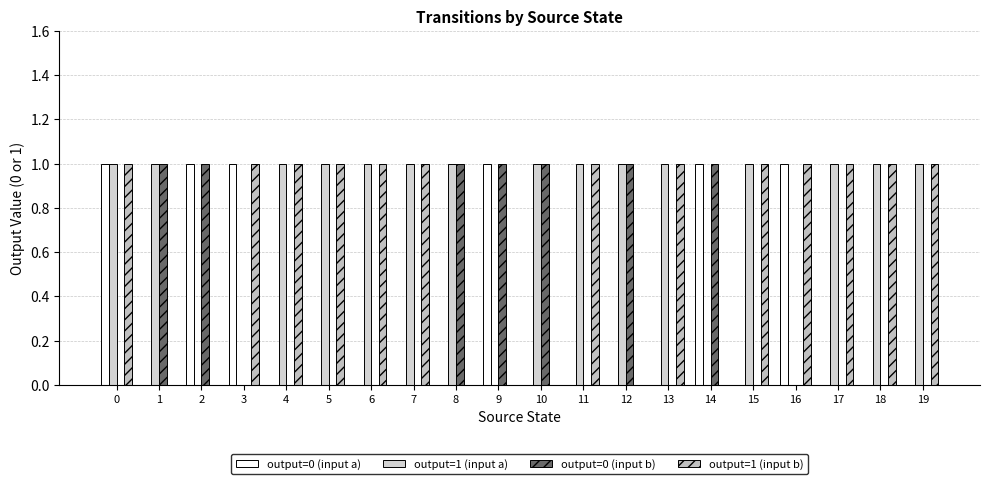

Count the output=1 (input a) values in the range 1 to 2.

15